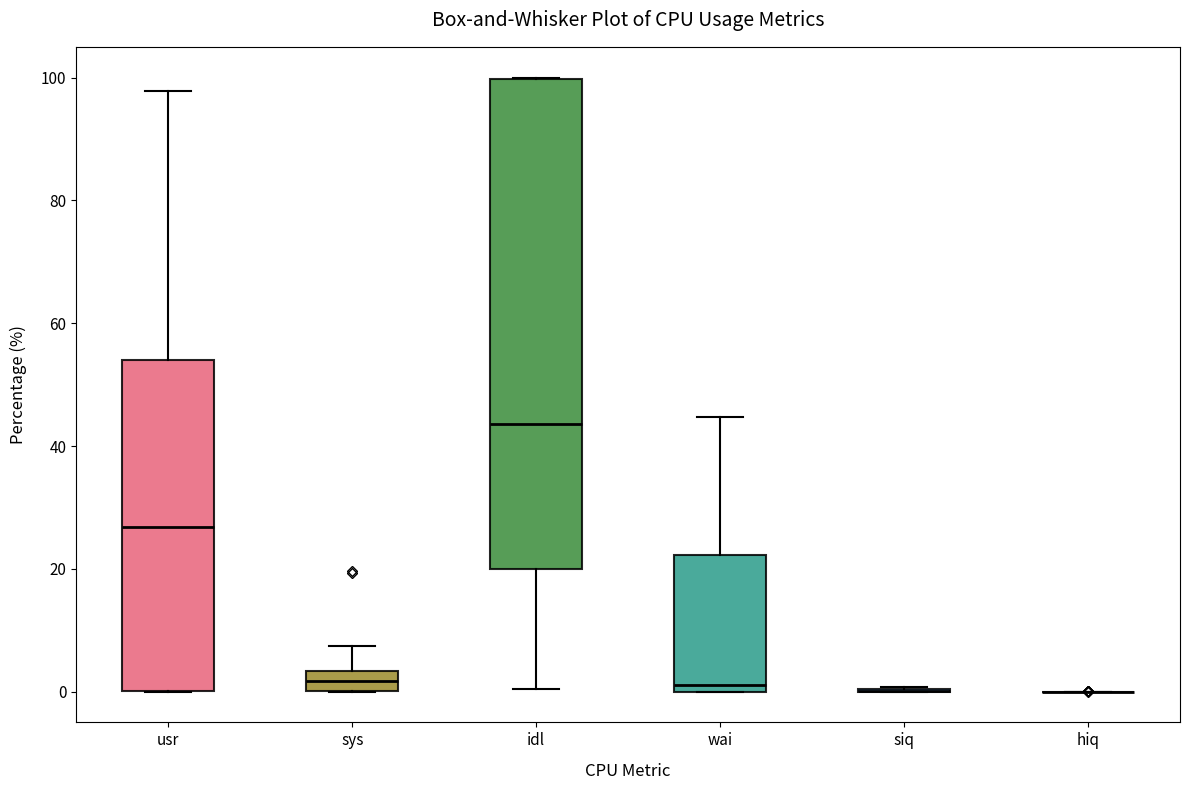

Reading left to right, transcribe this box plot: for each box, give where its median line is, the range the box spans, and where its two whiskers end, as read against the y-axis. The values are not printed on the chart, so give them approximately, as read against the axis.

usr: median 26, box 0 to 54, whiskers 0 to 98
sys: median 2, box 0 to 4, whiskers 0 to 8
idl: median 44, box 20 to 100, whiskers 0 to 100
wai: median 2, box 0 to 22, whiskers 0 to 44
siq: box collapsed to a line at 0, whiskers 0 to 0
hiq: box collapsed to a line at 0, whiskers 0 to 0